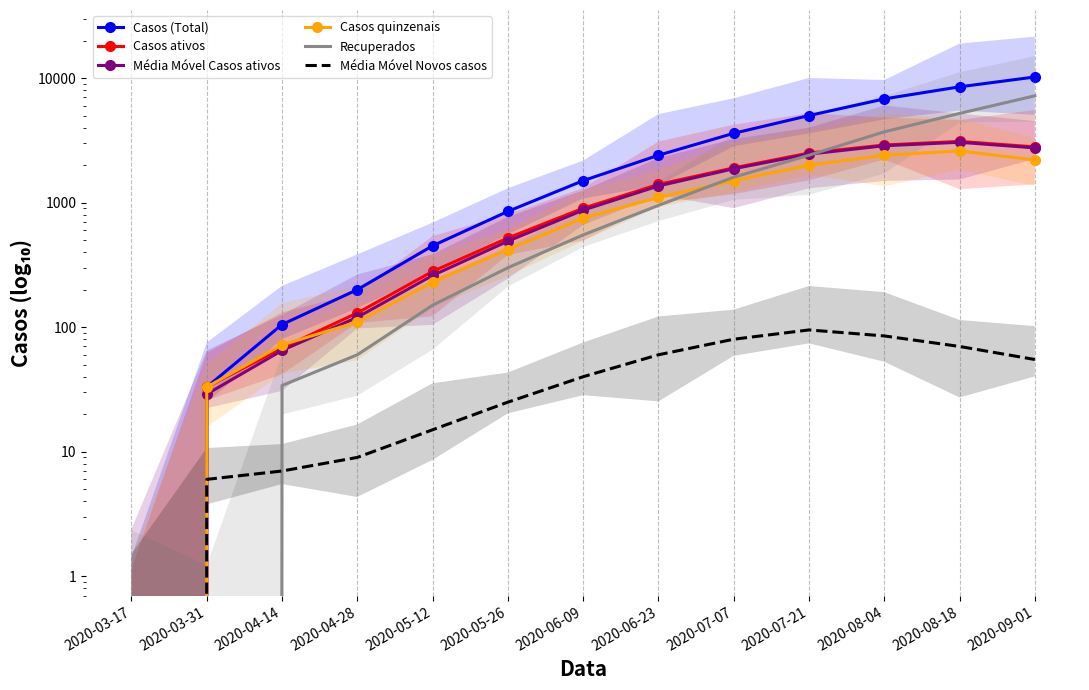

Reading left to right, list all the values displayed in this chart.

Casos (Total): 0	33	105	200	450	850	1500	2400	3600	5000	6800	8500	10200
Casos ativos: 0	33	68	130	280	520	900	1400	1900	2500	2900	3100	2800
Média Móvel Casos ativos: 0	29	65	120	260	490	870	1360	1870	2450	2860	3050	2750
Casos quinzenais: 0	33	72	110	230	420	750	1100	1500	2000	2400	2600	2200
Recuperados: 0	0	34	60	150	300	550	950	1600	2400	3700	5200	7200
Média Móvel Novos casos: 0	6	7	9	15	25	40	60	80	95	85	70	55